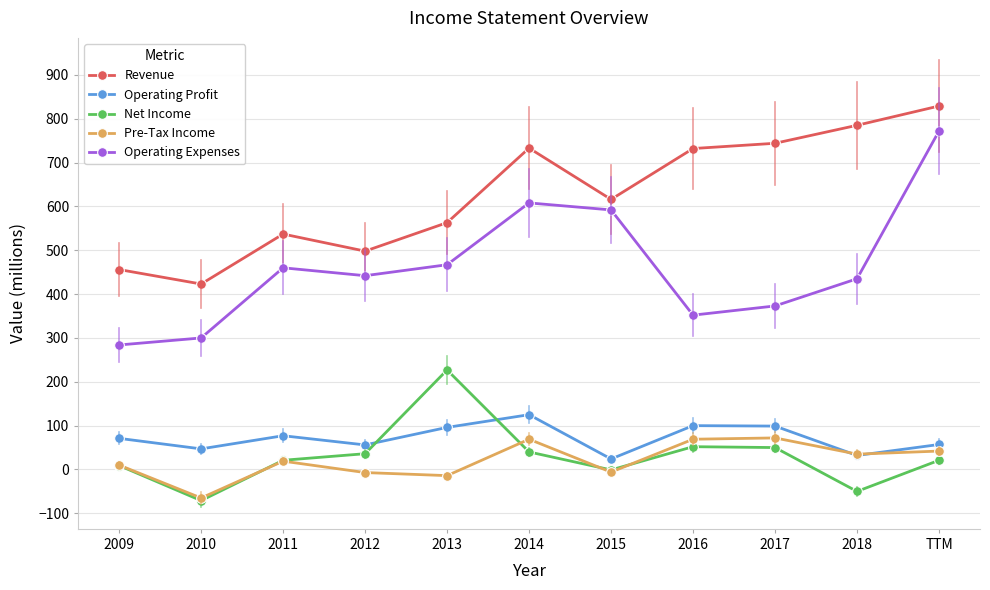

Which category has the lowest value in the Revenue series?

2010